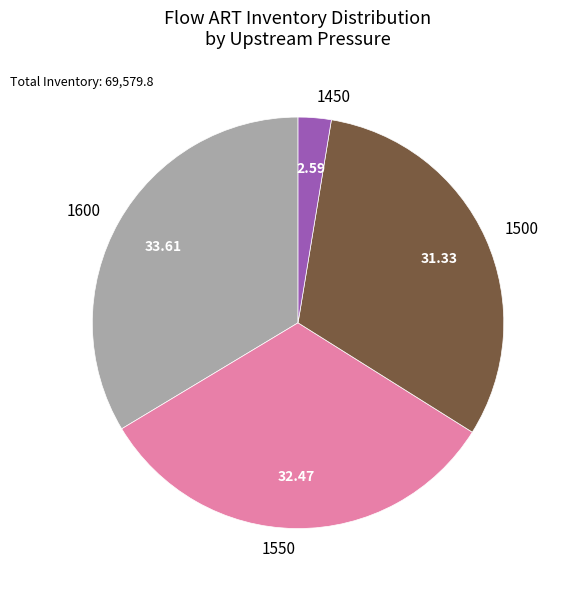

Rank the categories by value from lowest to highest.

1450, 1500, 1550, 1600